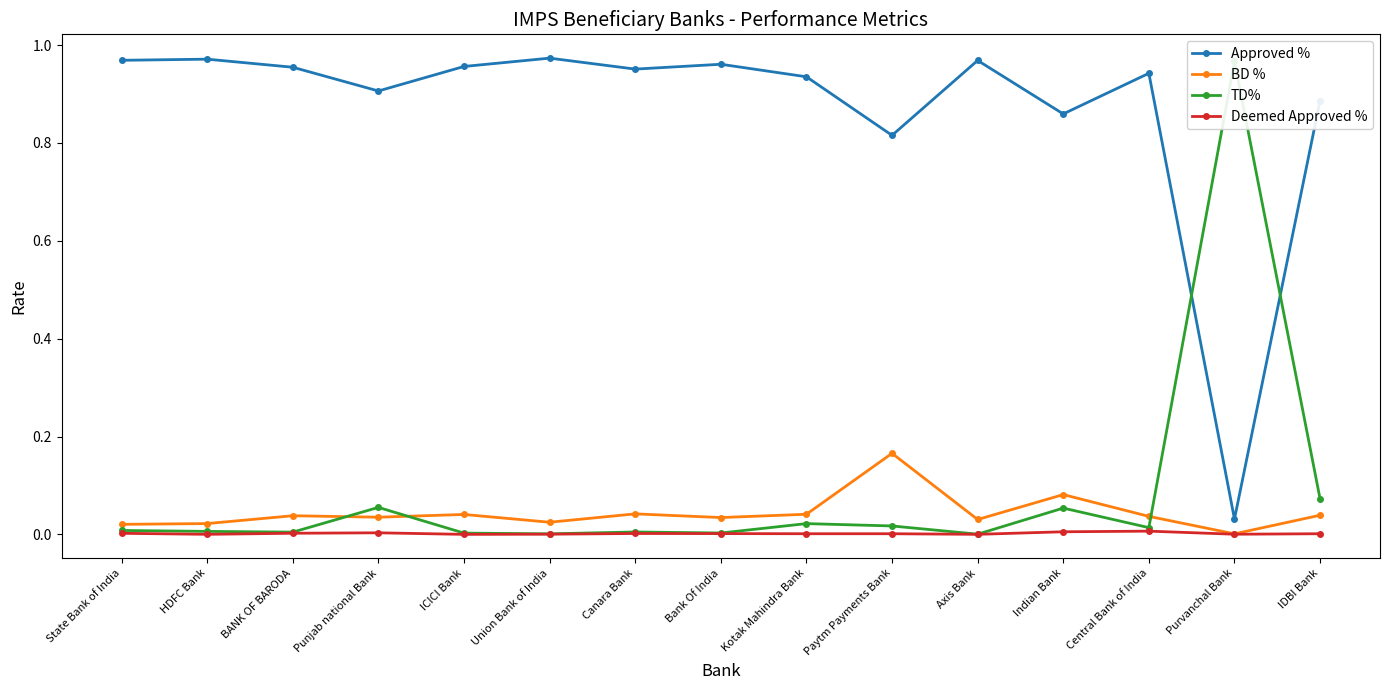

Rank the series at Kotak Mahindra Bank from highest to lowest value.

Approved %, BD %, TD%, Deemed Approved %